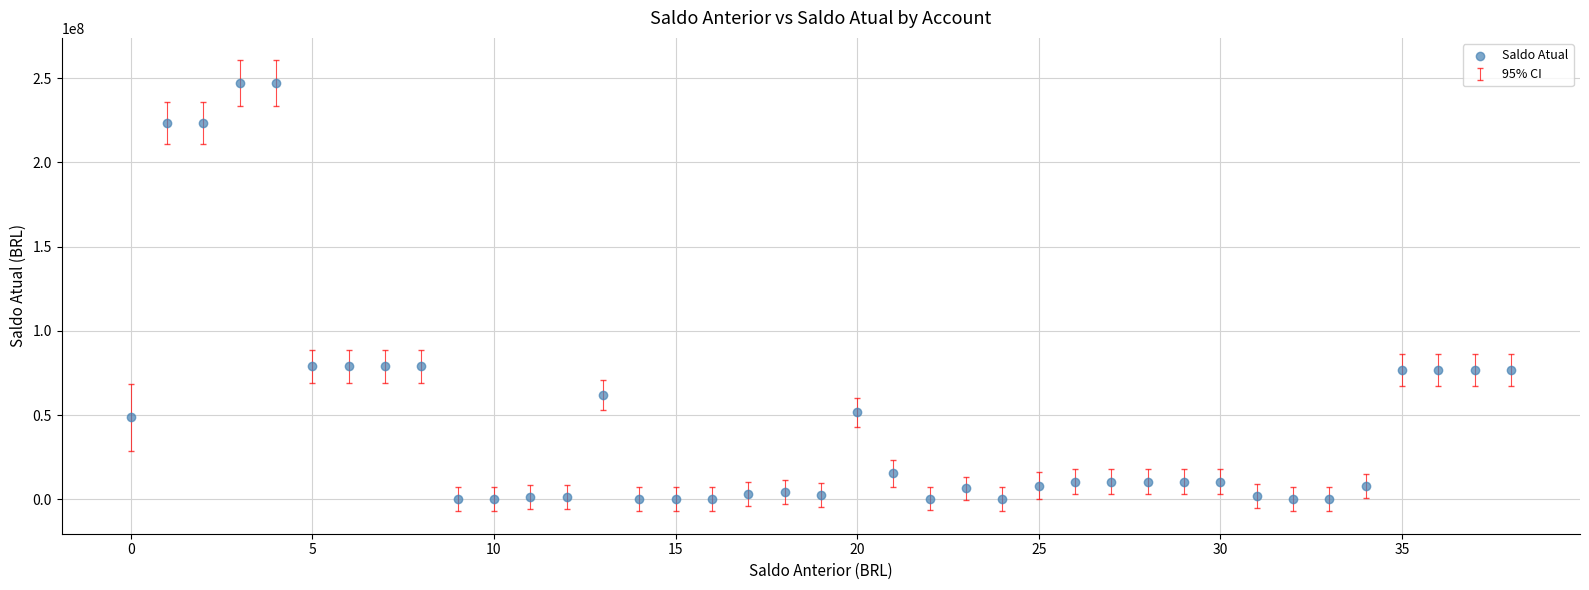

What is the range of Y values (max minus min)?

247152301.6